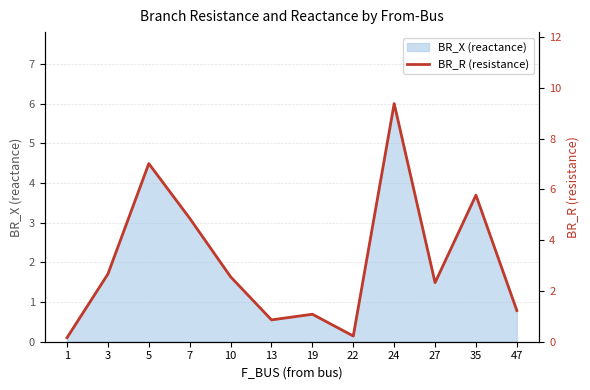

List the labels in order of value, smallest first.

1, 22, 13, 19, 47, 27, 10, 3, 7, 35, 5, 24